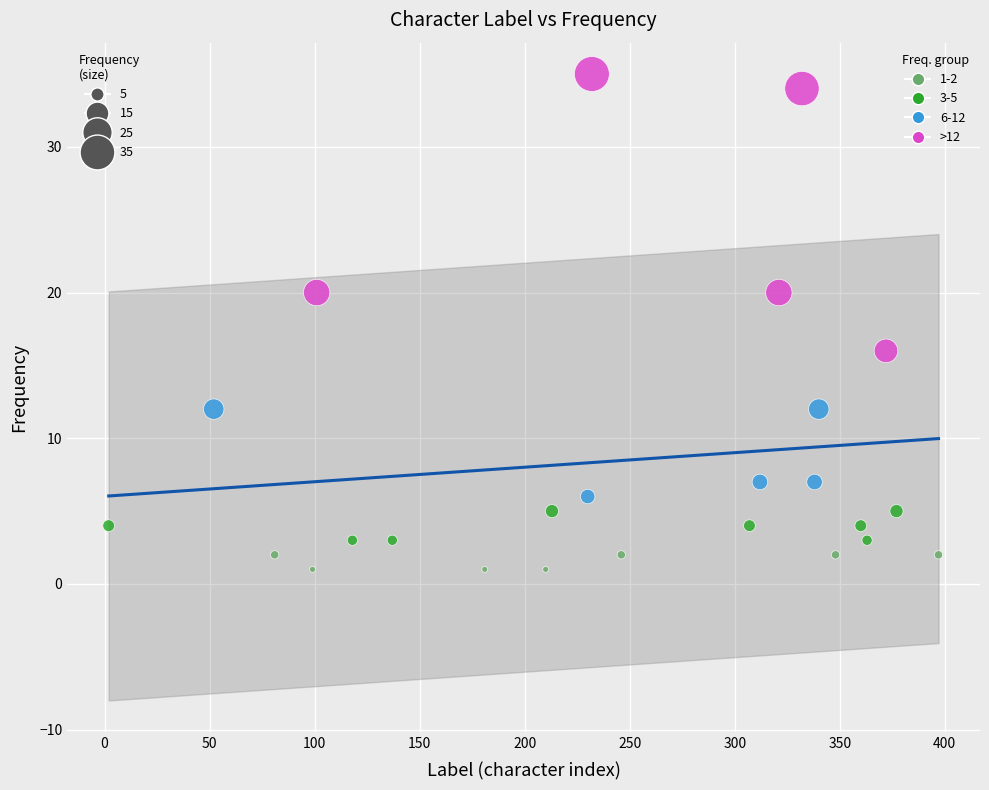

Which series contains the highest Y value?

>12